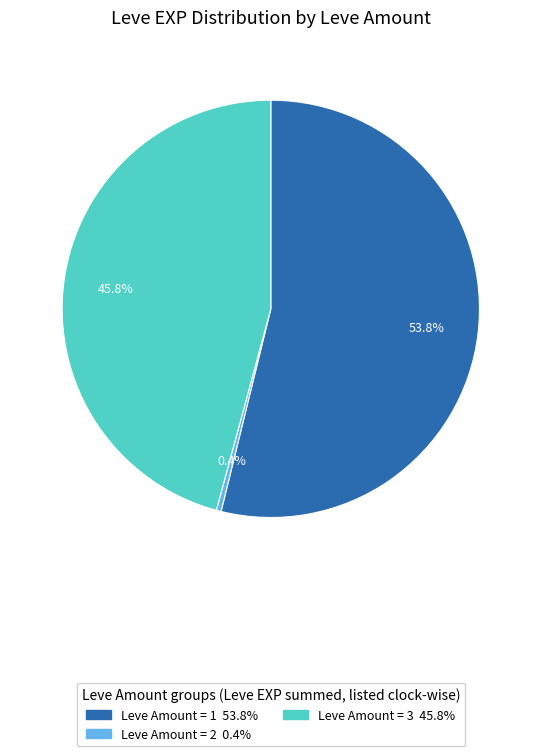

Does any single category account for the majority?

Yes